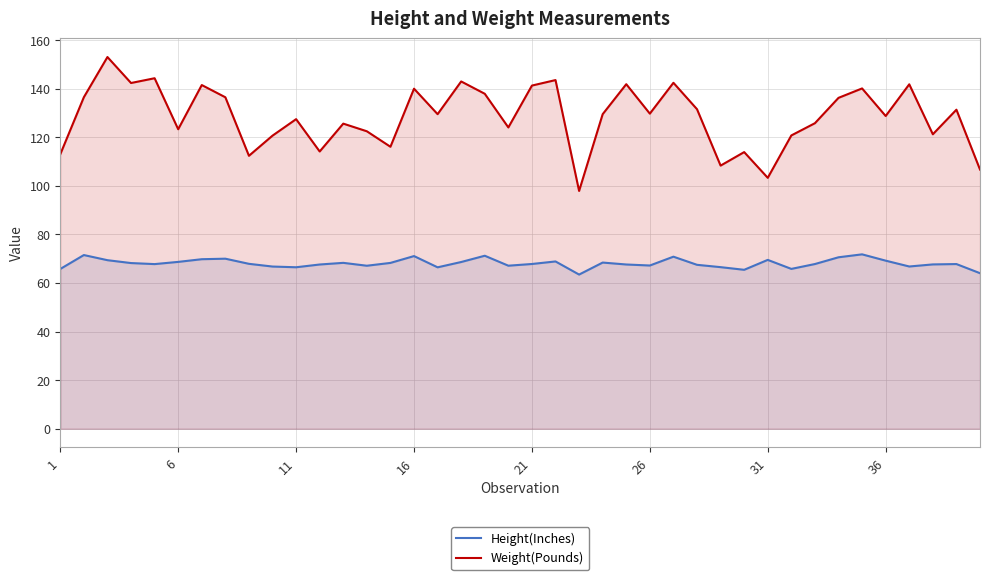

In Weight(Pounds), how many points are lower than both neighbors (excluding endpoints)?

13